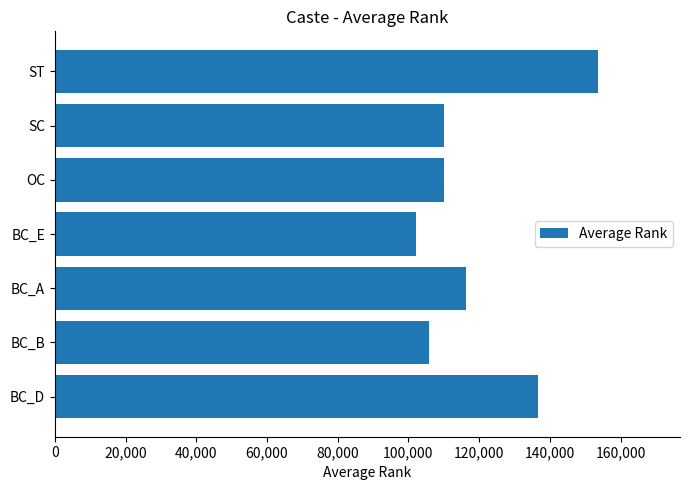

At which label is the value closest to 127969?

BC_D